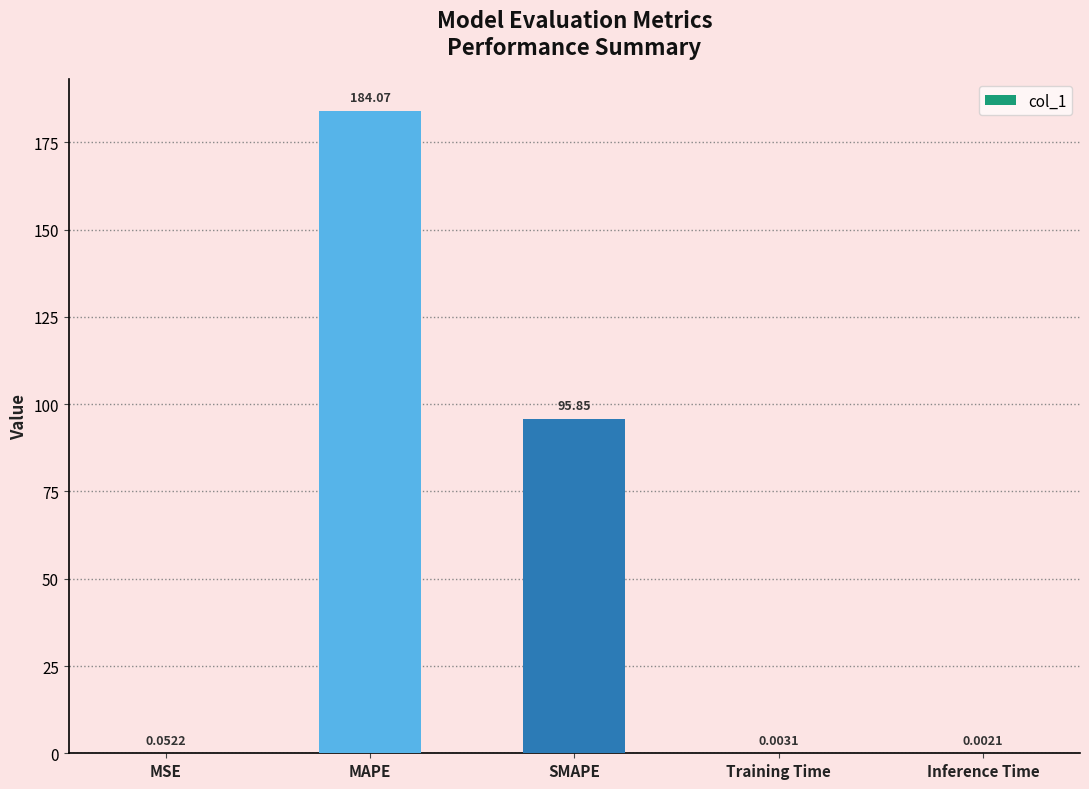

Between Training Time and Inference Time, which is larger?

Training Time